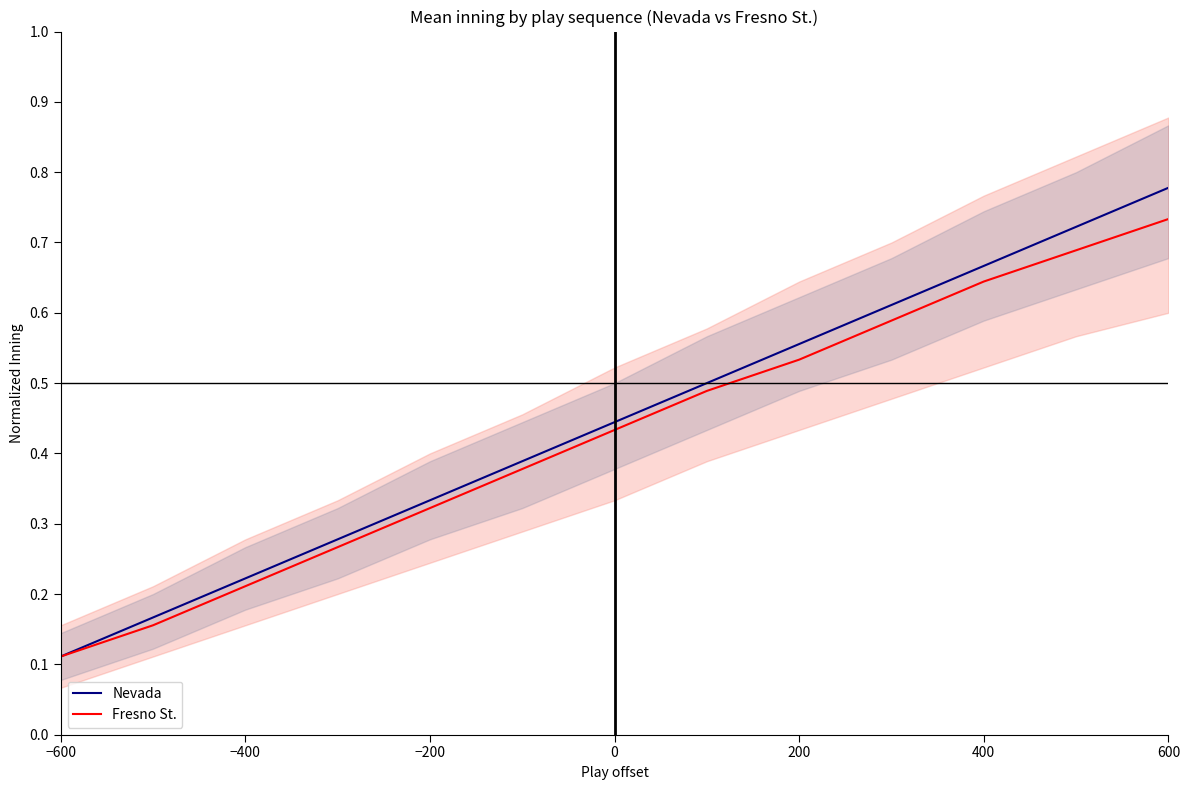

Which category has the lowest value in the Nevada series?

−600